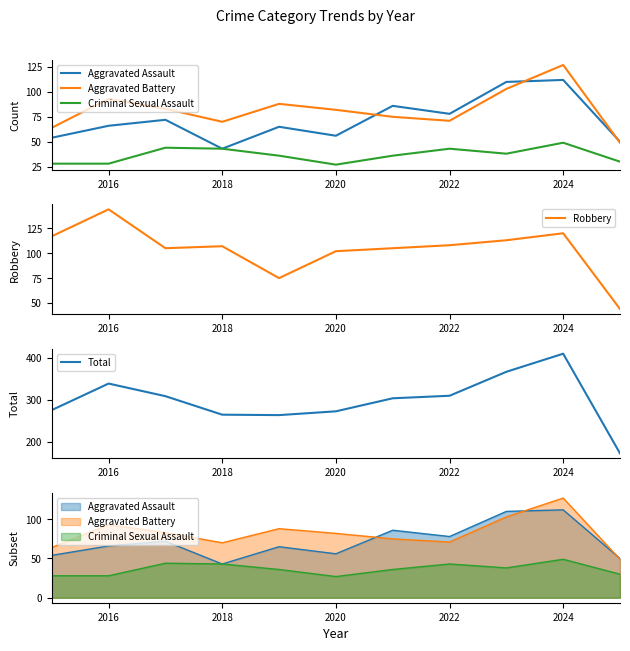

In Robbery, how many points are lower than both neighbors (excluding endpoints)?

2